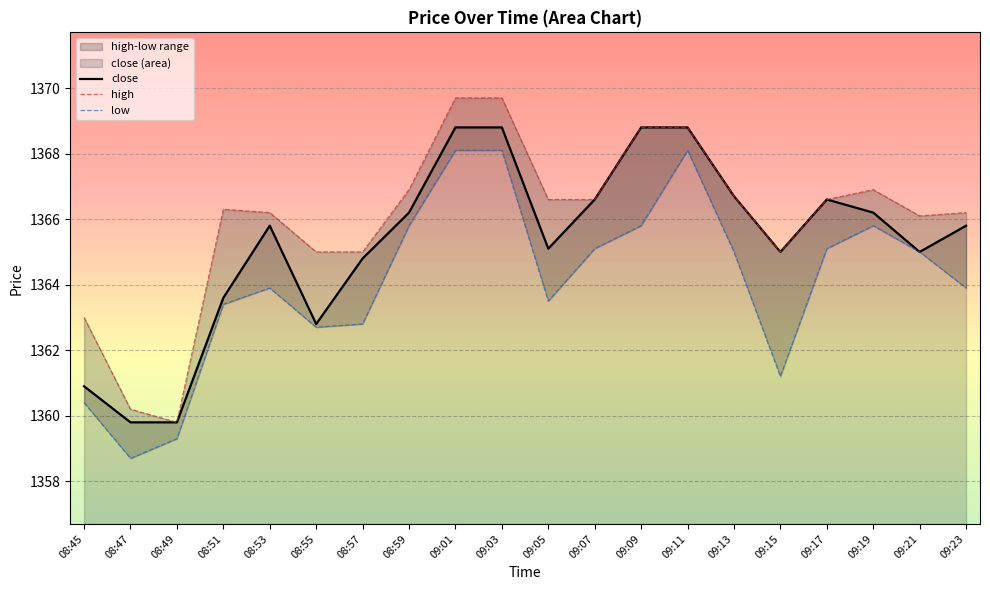

At which label is close closest to 1364?

08:51